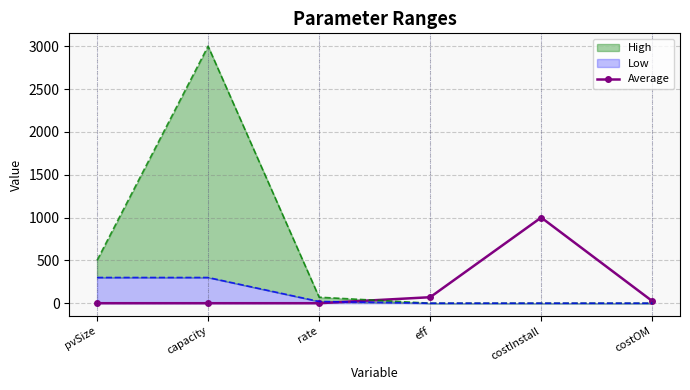

What is the value of the 5th point from the left?

1000